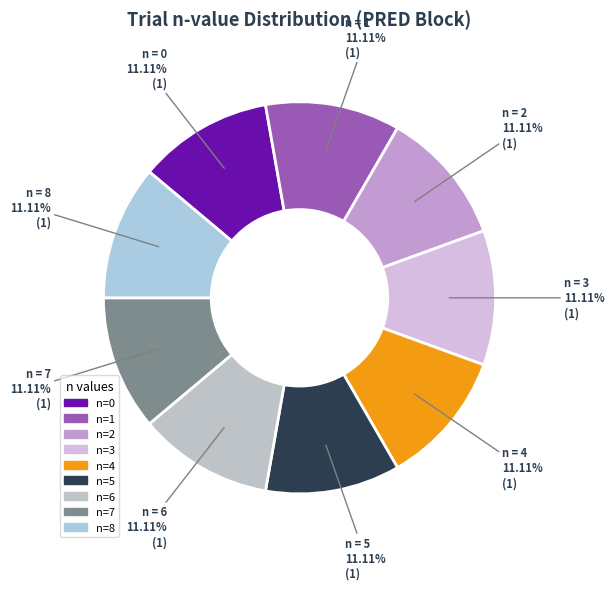

How many slices are in this pie chart?

9